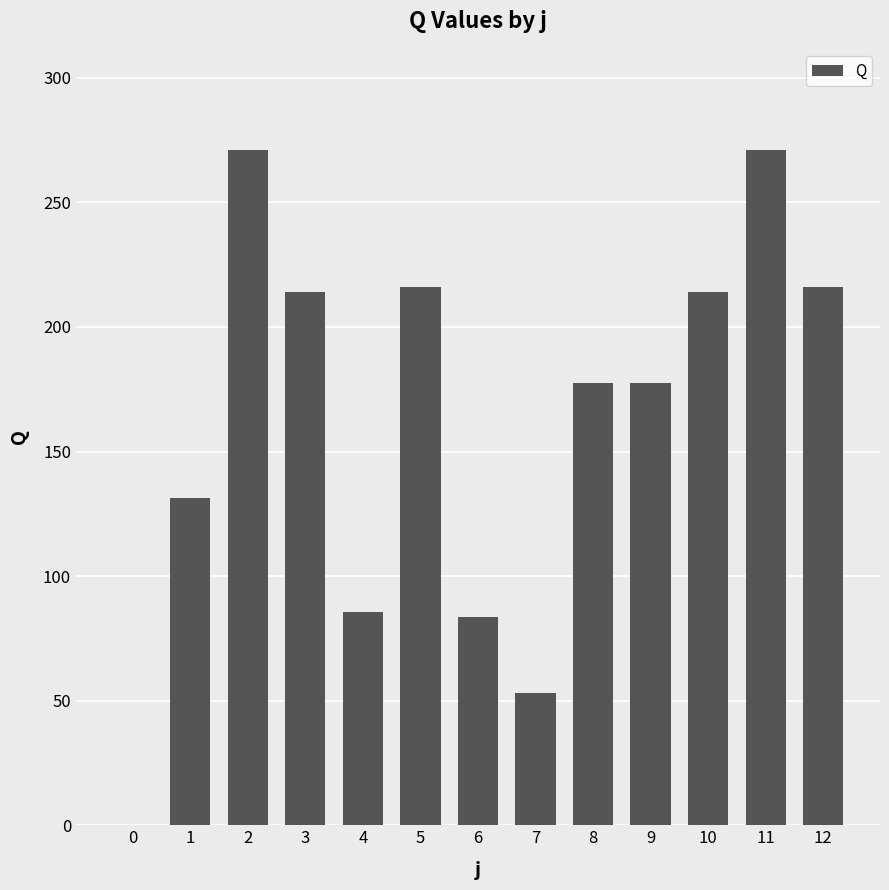

What is the sum of the values at 12 and 4?

301.5